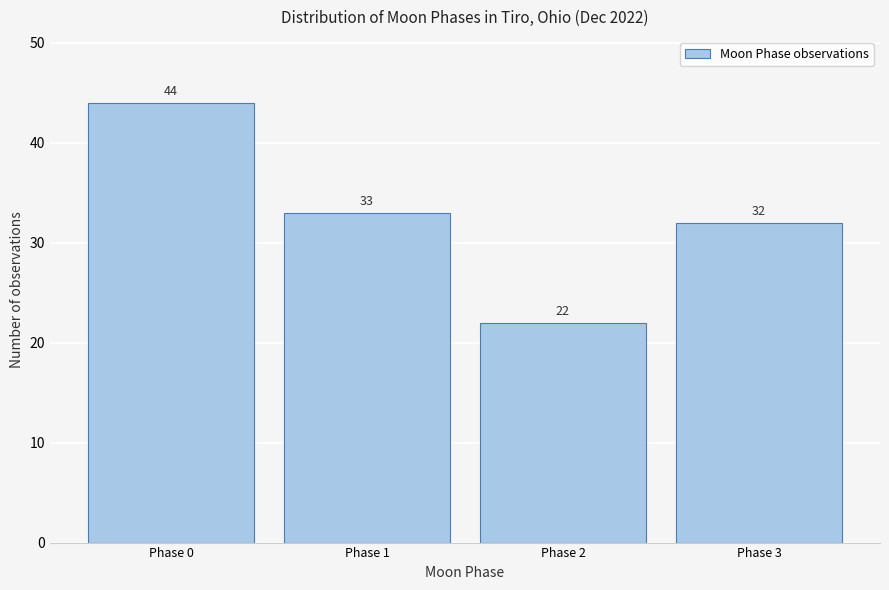

Reading right to left, what are all the values shown in this chart?

32	22	33	44